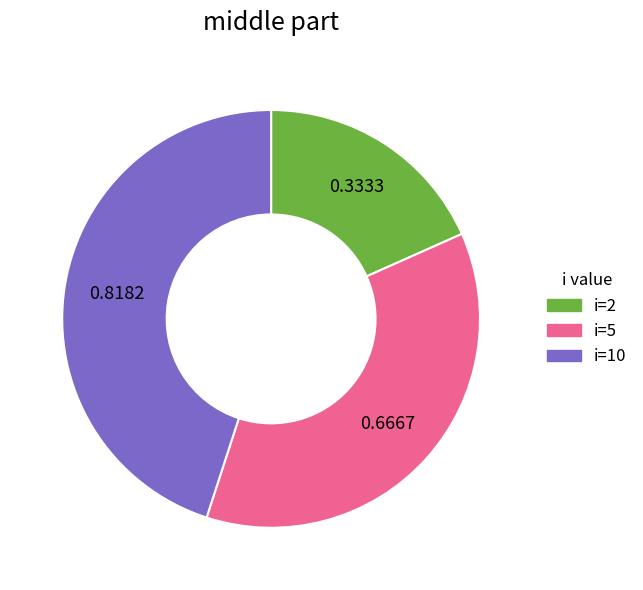

Does i=5 represent more than half of the total?

No